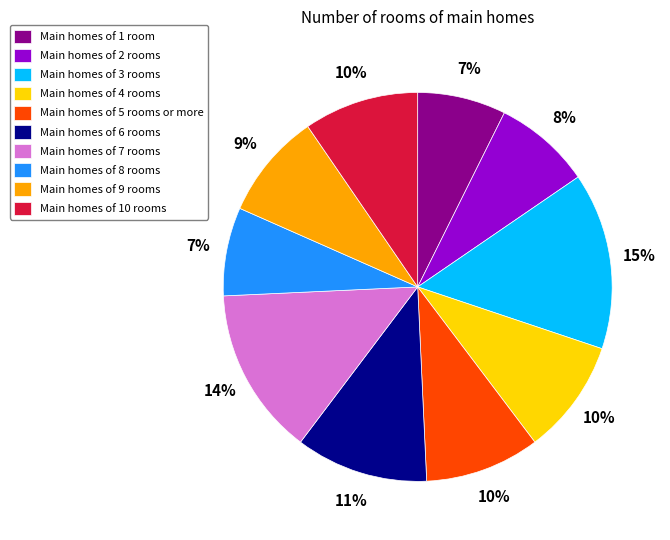

Count the number of slices in the pie.

10